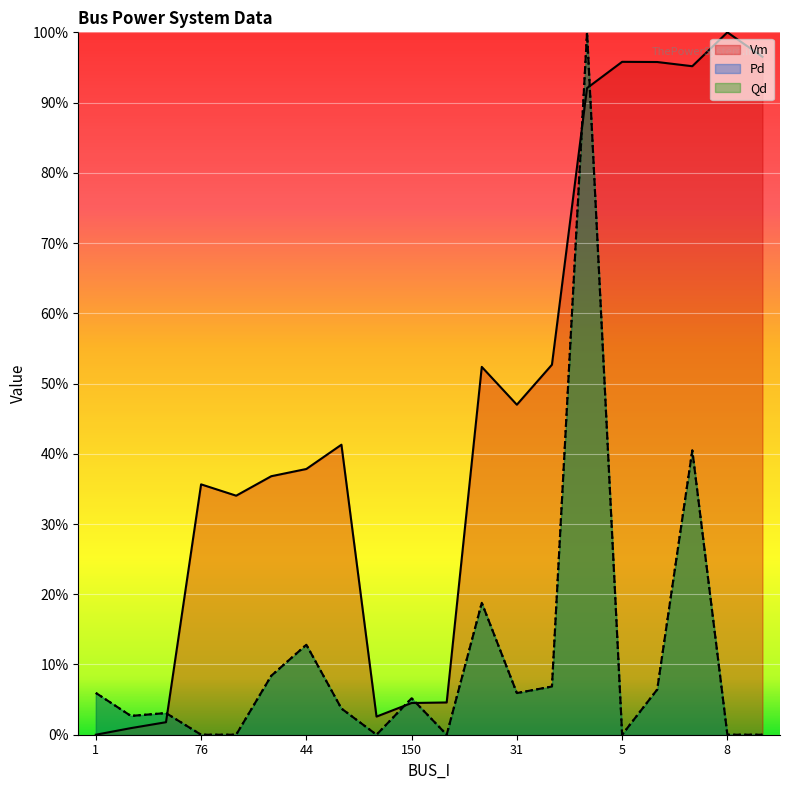

True or false: Qd and Pd cross at least once.

False